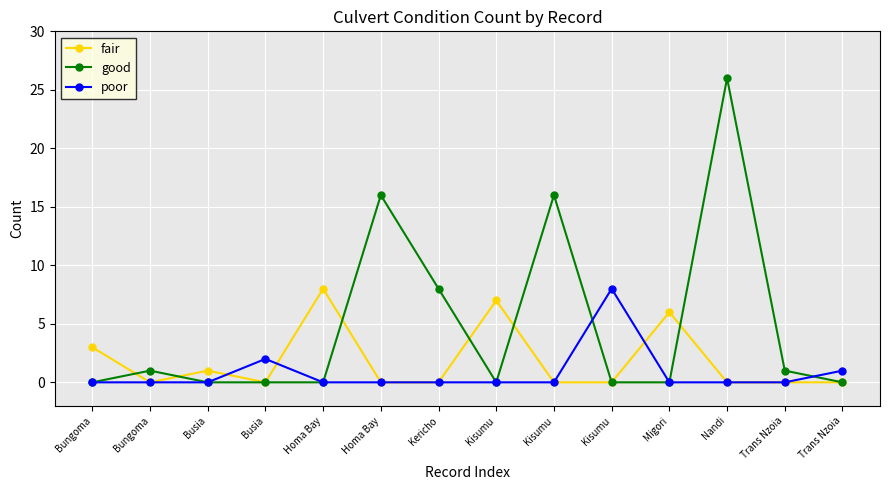

Reading left to right, list all the values displayed in this chart.

fair: Bungoma=3	Bungoma=0	Busia=1	Busia=0	Homa Bay=8	Homa Bay=0	Kericho=0	Kisumu=7	Kisumu=0	Kisumu=0	Migori=6	Nandi=0	Trans Nzoia=0	Trans Nzoia=0
good: Bungoma=0	Bungoma=1	Busia=0	Busia=0	Homa Bay=0	Homa Bay=16	Kericho=8	Kisumu=0	Kisumu=16	Kisumu=0	Migori=0	Nandi=26	Trans Nzoia=1	Trans Nzoia=0
poor: Bungoma=0	Bungoma=0	Busia=0	Busia=2	Homa Bay=0	Homa Bay=0	Kericho=0	Kisumu=0	Kisumu=0	Kisumu=8	Migori=0	Nandi=0	Trans Nzoia=0	Trans Nzoia=1